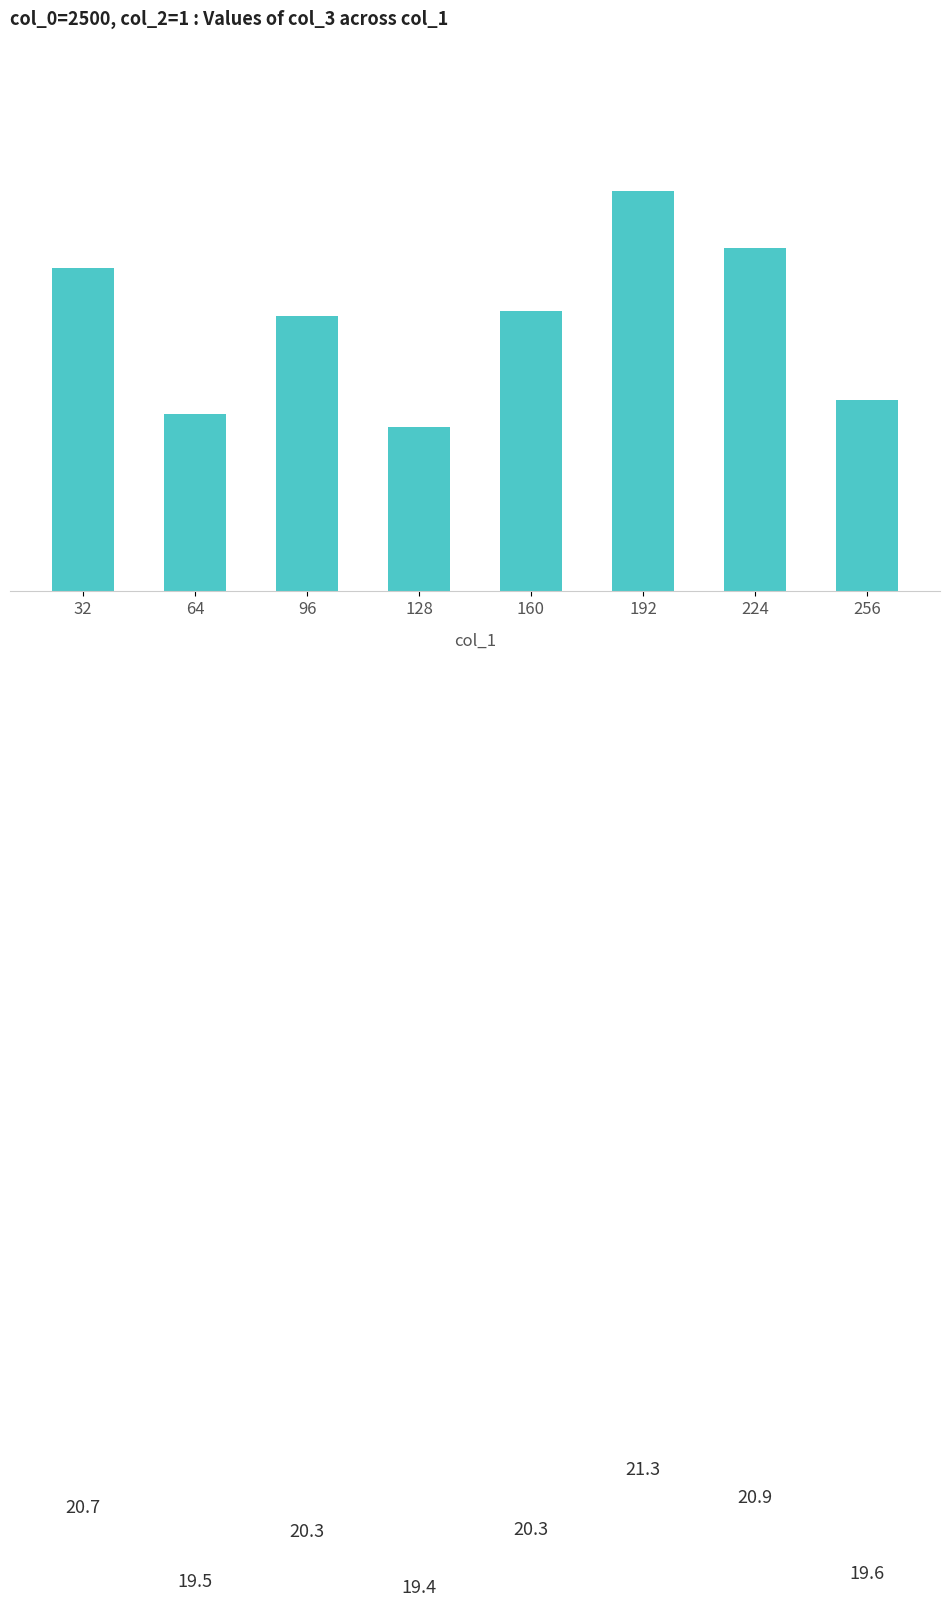

What is the ratio of the value at 192 to the value at 64?

1.1